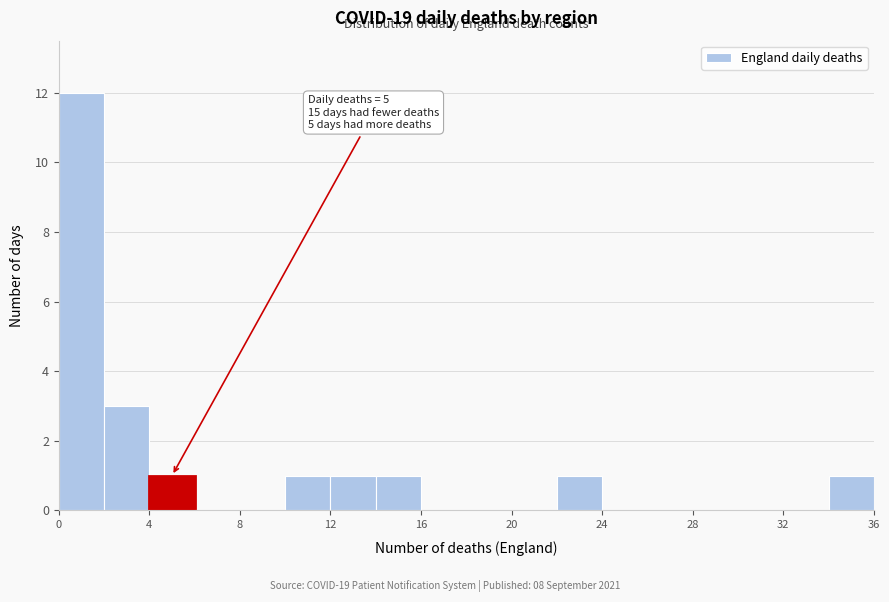

Which range on the x-axis has the tallest bar?

0 to 2